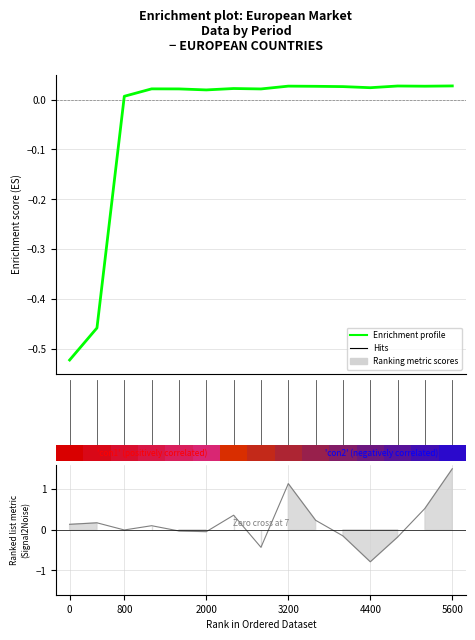

What is the sum of all values?

-0.7